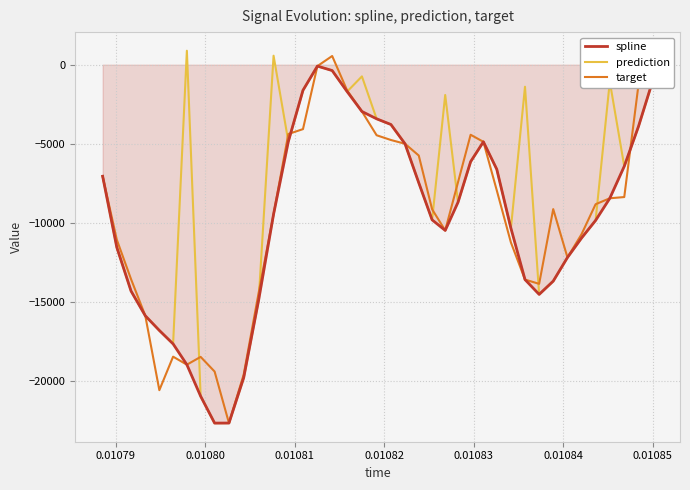

Does the chart display data point markers on the line(s)?

No